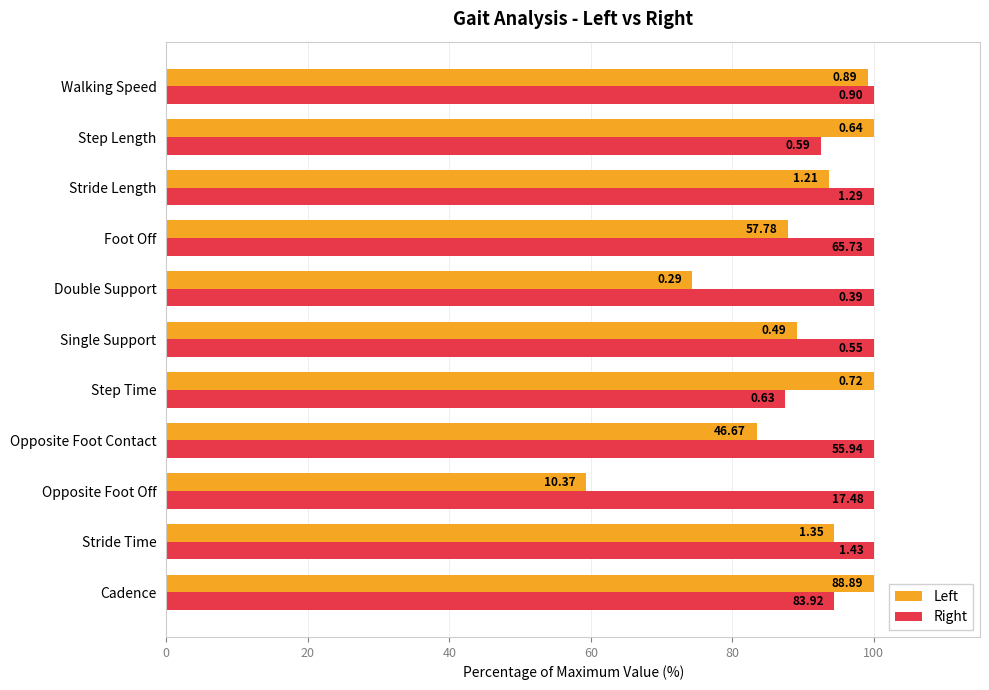

How many bars are there in each group?

2